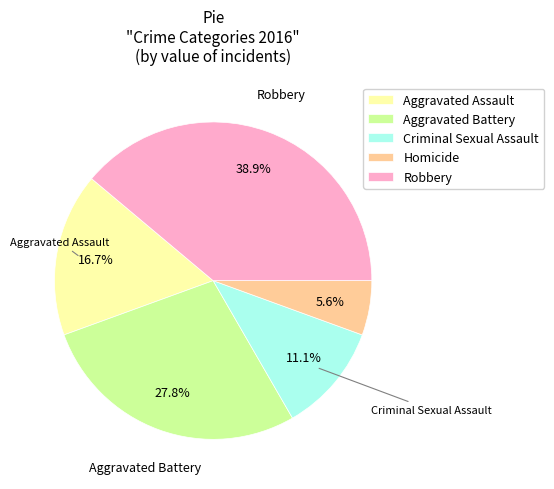

Rank the categories by value from lowest to highest.

Homicide, Criminal Sexual Assault, Aggravated Assault, Aggravated Battery, Robbery